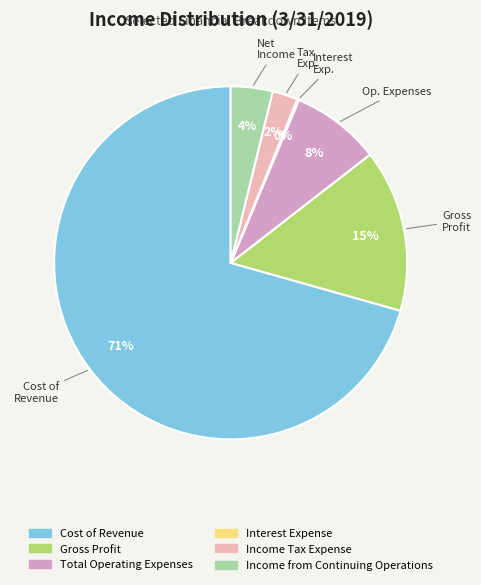

Which category has the biggest portion of the pie?

Cost of Revenue